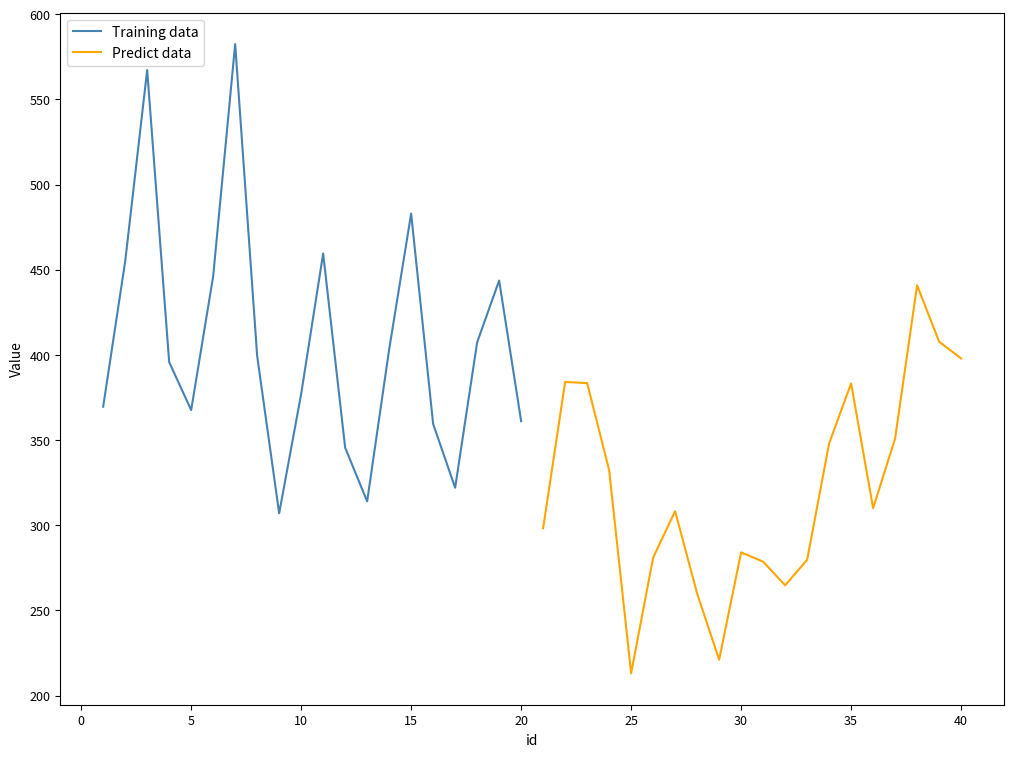

In Training data, how many points are lower than both neighbors (excluding endpoints)?

4